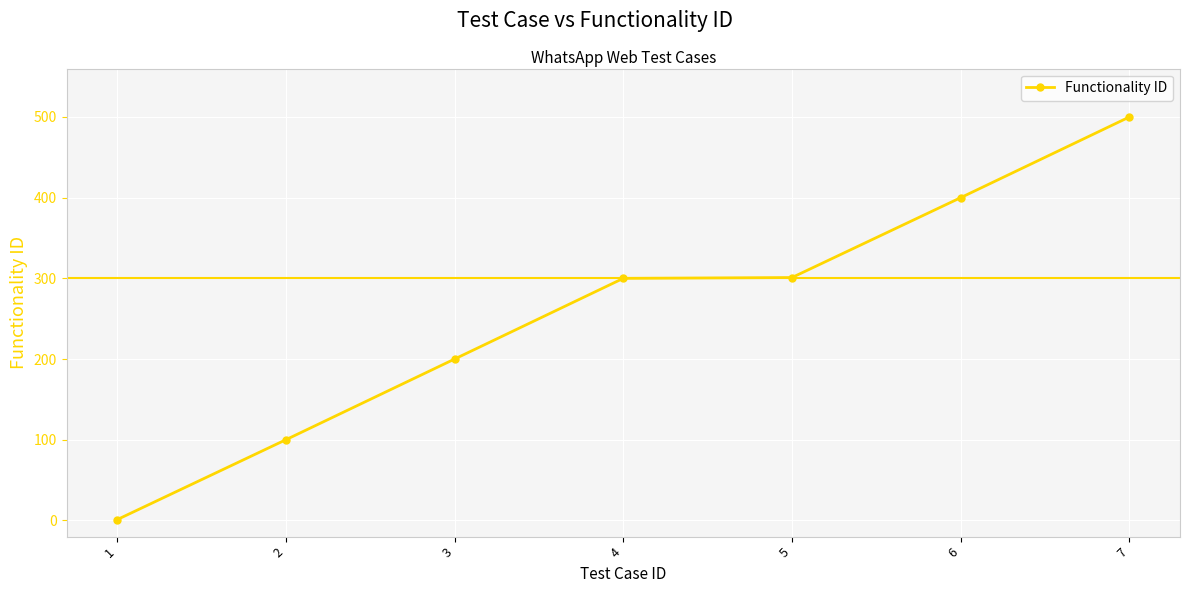

True or false: there are more than 2 points higher than both neighbors.

False